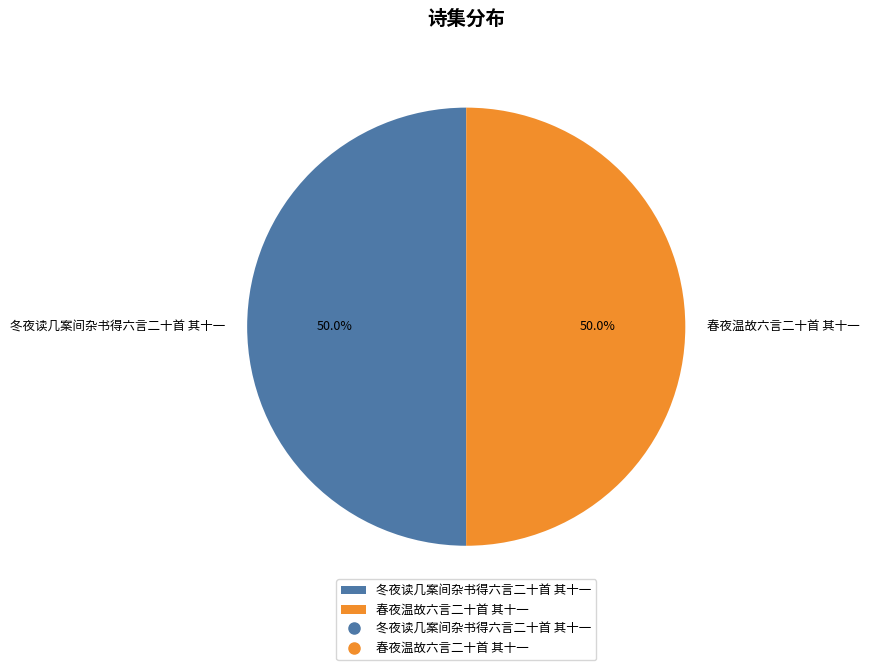

True or false: 春夜温故六言二十首 其十一 accounts for 50% of the total.

True